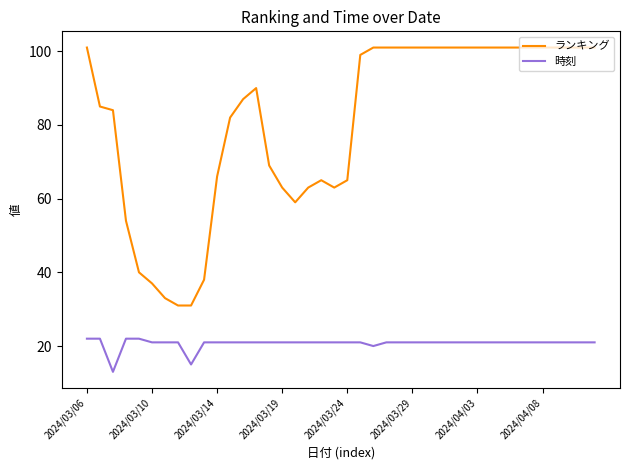

True or false: ランキング and 時刻 cross at least once.

False